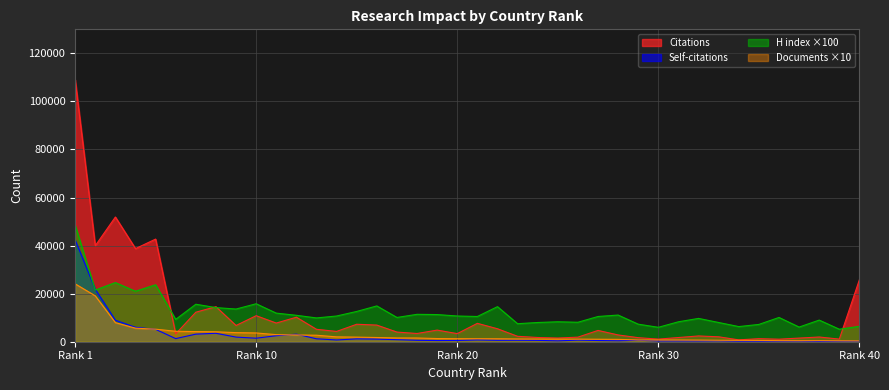

How many lines are shown in the chart?

4